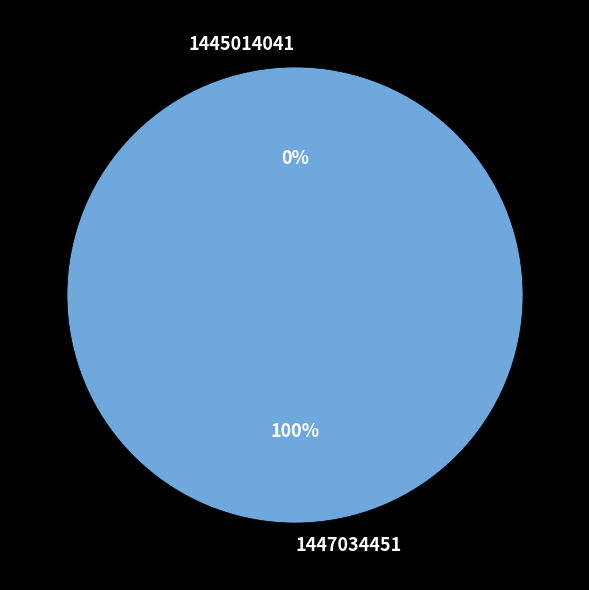

True or false: 1447034451 accounts for 90% of the total.

False